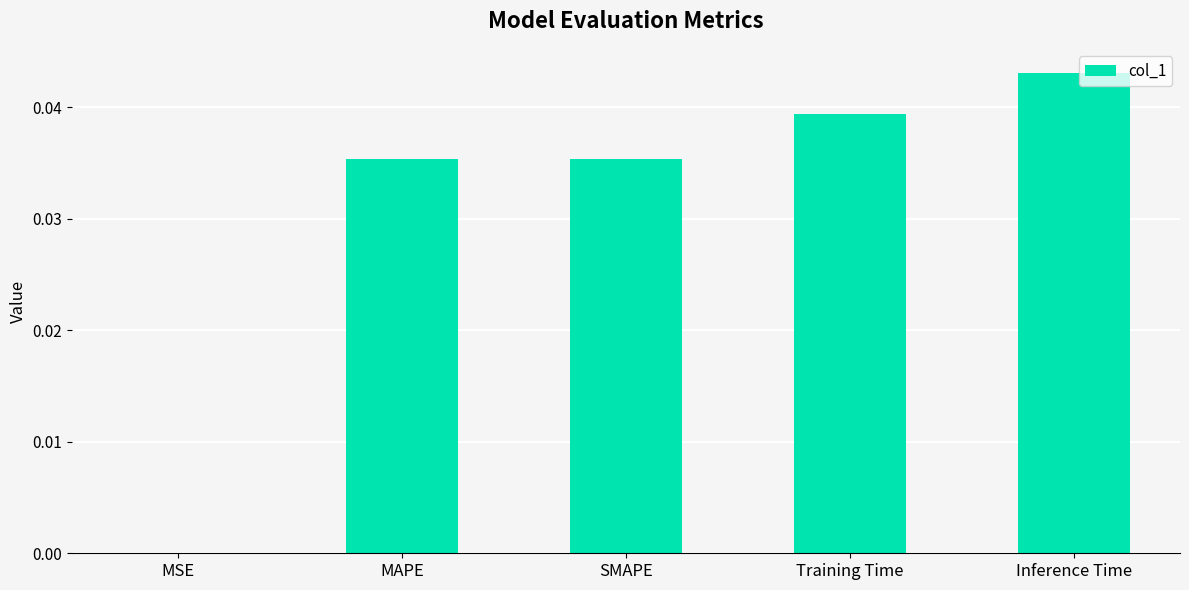

Which category has the highest value across all series?

Inference Time